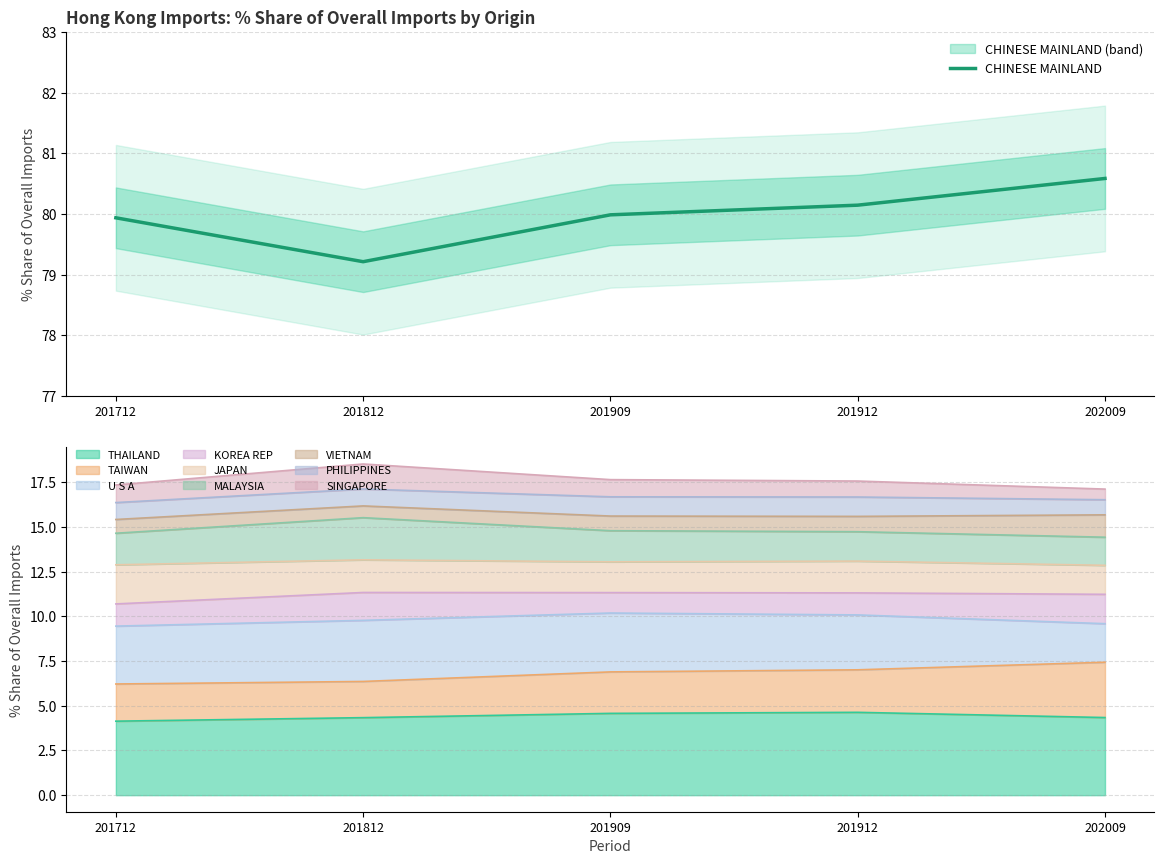

Approximately how many times larger is the value at 201812 compared to 201912?

1.0